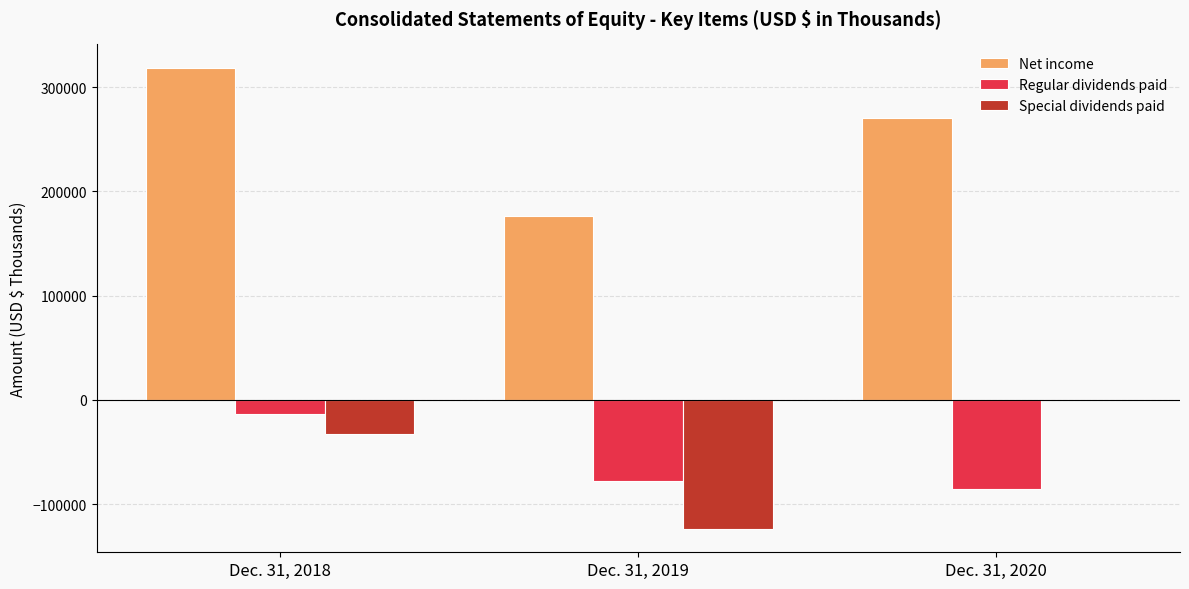

The value of Regular dividends paid at Dec. 31, 2020 is -85264. True or false?

True